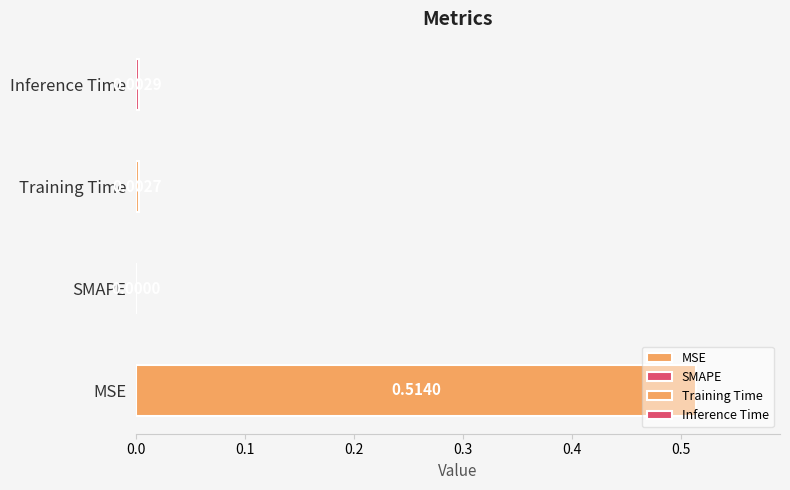

Rank the categories by value from highest to lowest.

MSE, Inference Time, Training Time, SMAPE